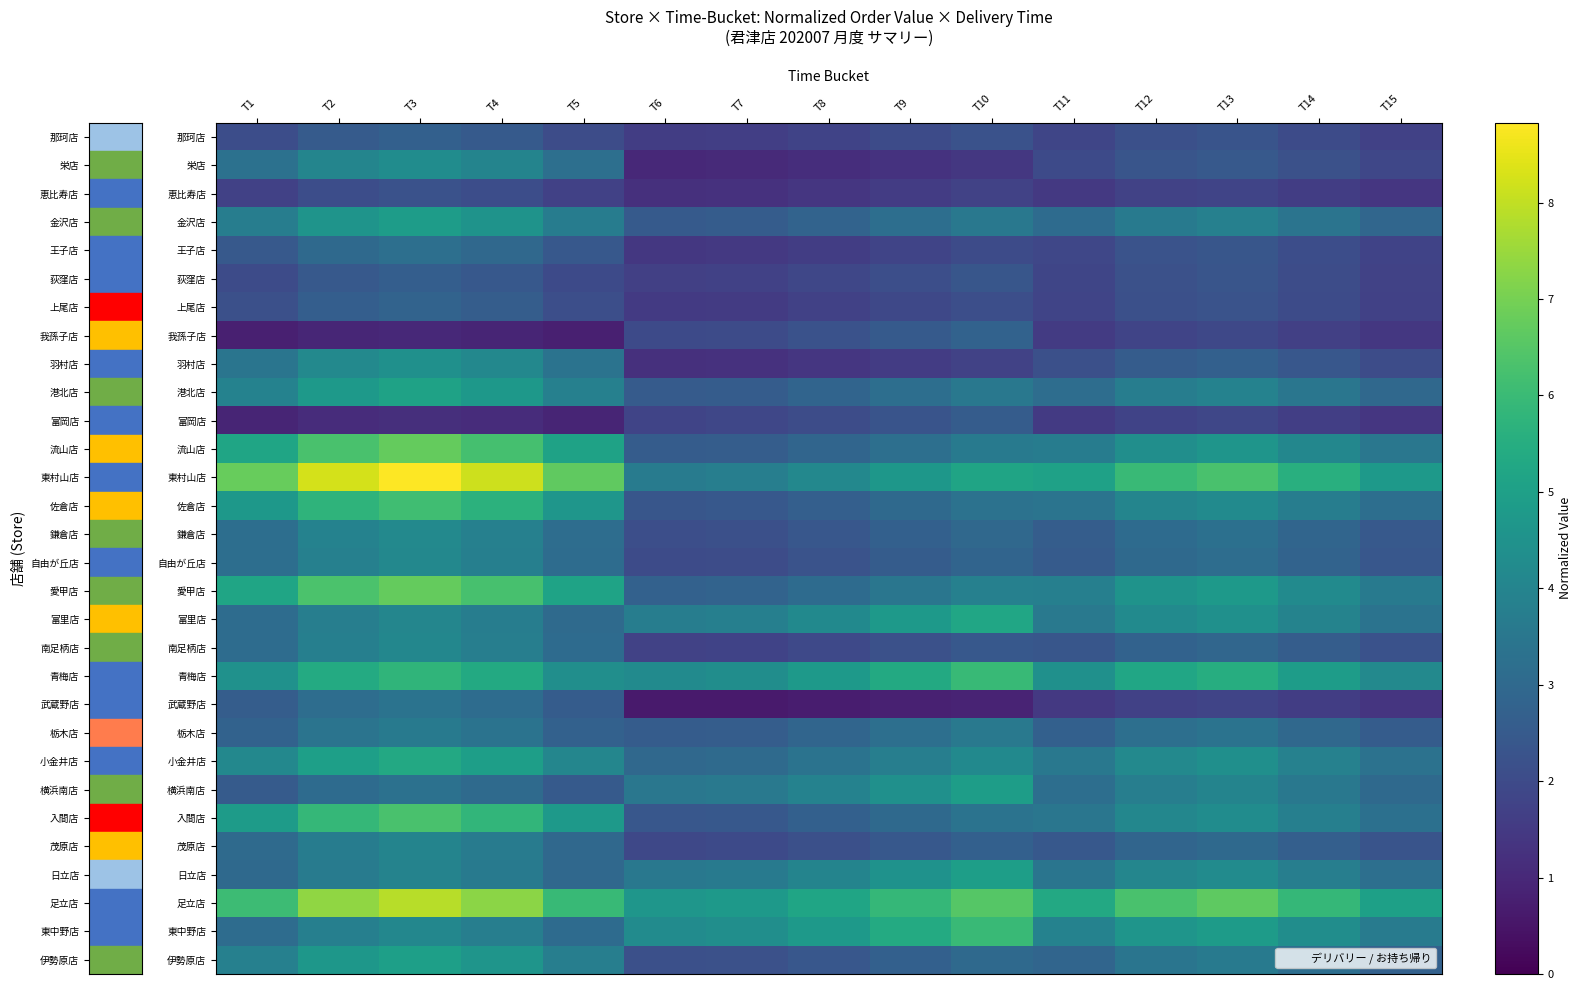

What is the smallest value displayed?

0.6